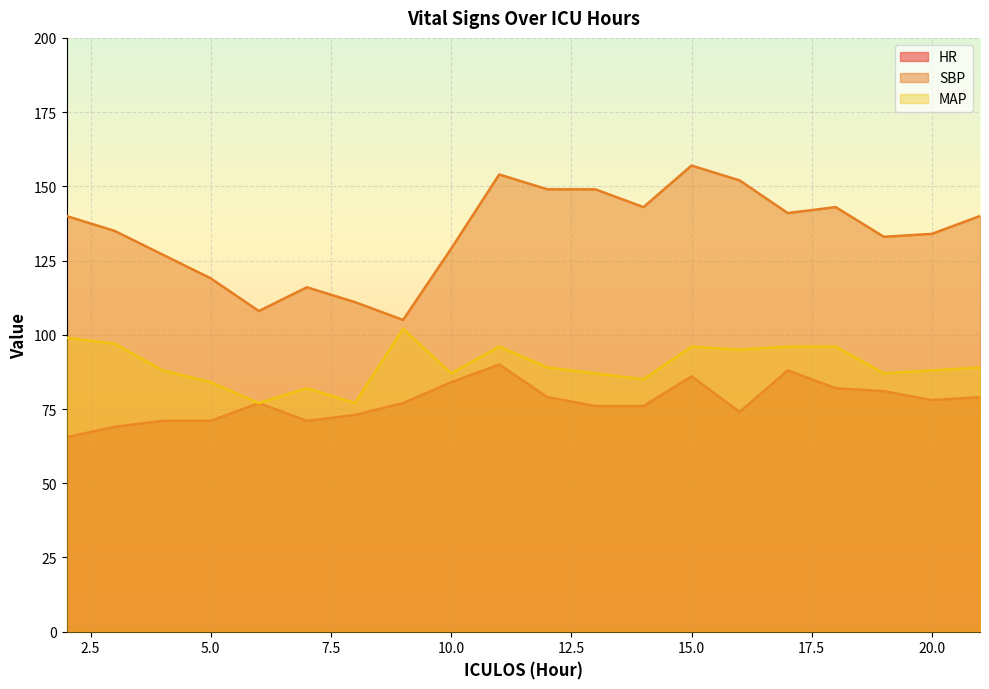

How many categories are shown in the chart?

20